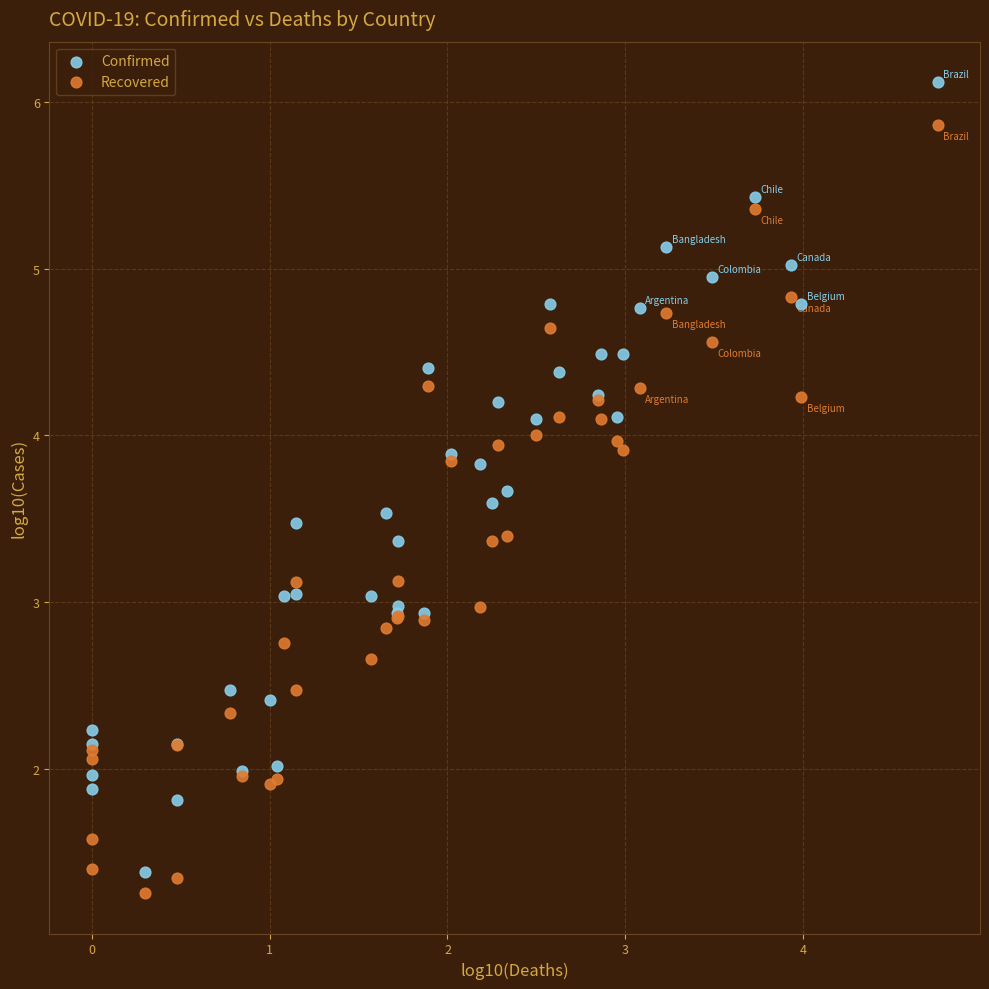

Which series has the widest spread of Y values?

Confirmed